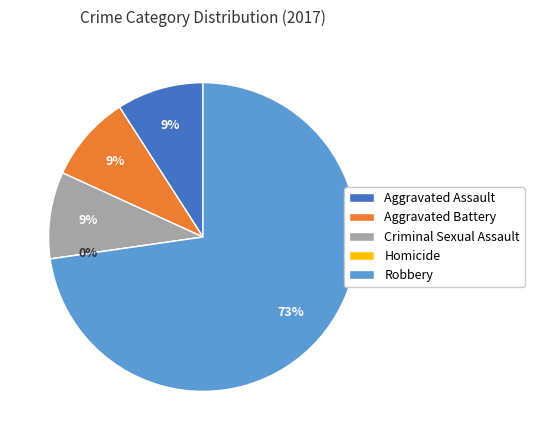

To the nearest percent, what is the difference between the largest and smallest slice percentages?

73%